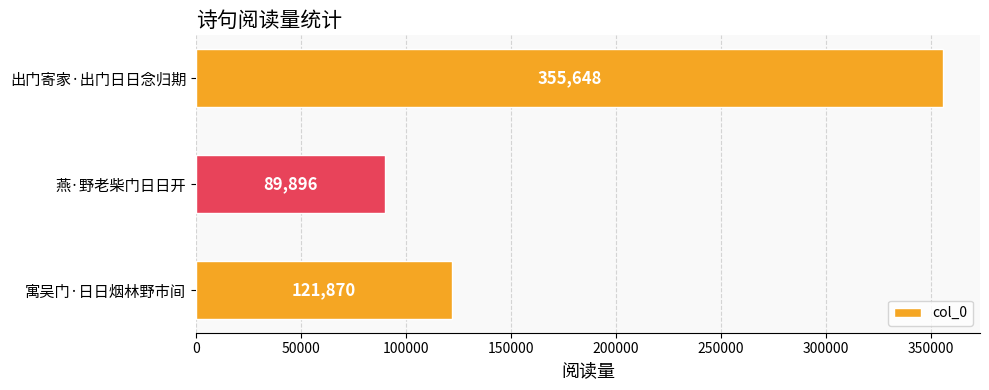

Count the values in the range 89896 to 355648.

3